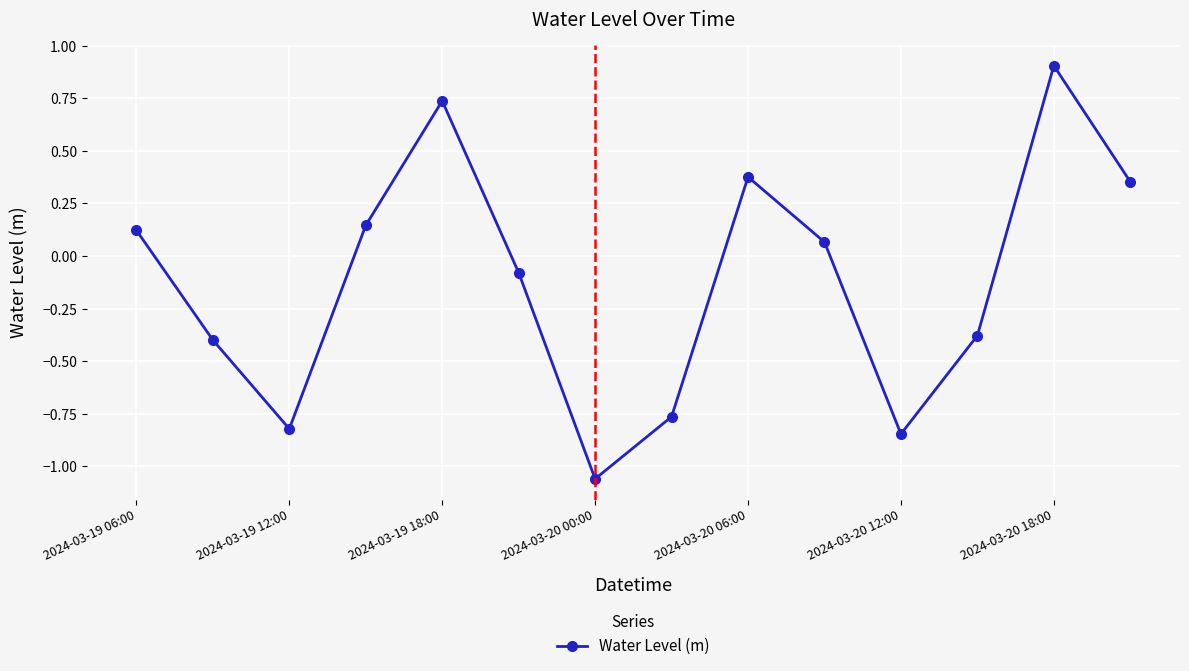

What is the difference between the second highest and minimum values?

1.8